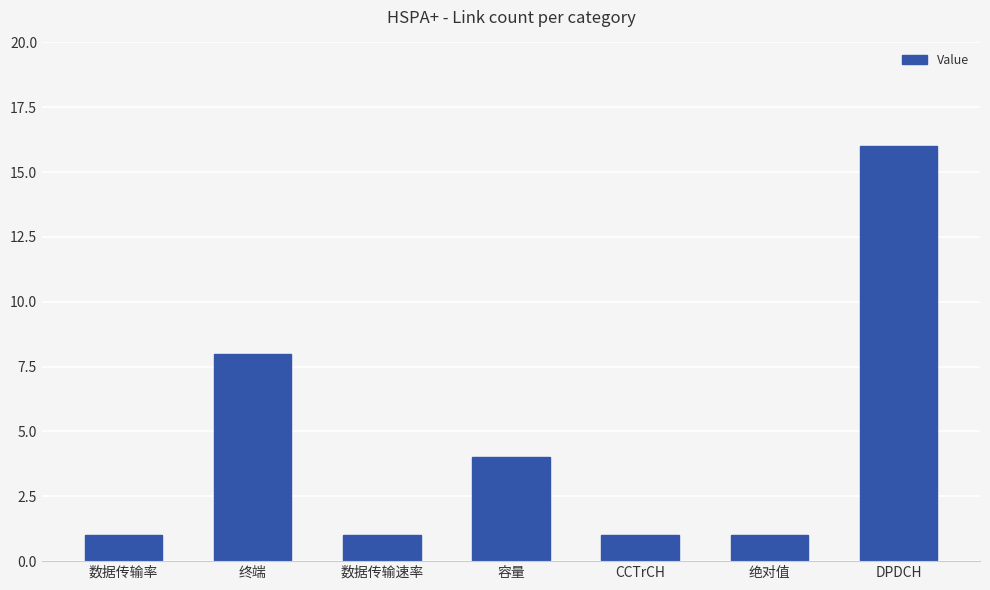

What is the sum of all values?

32